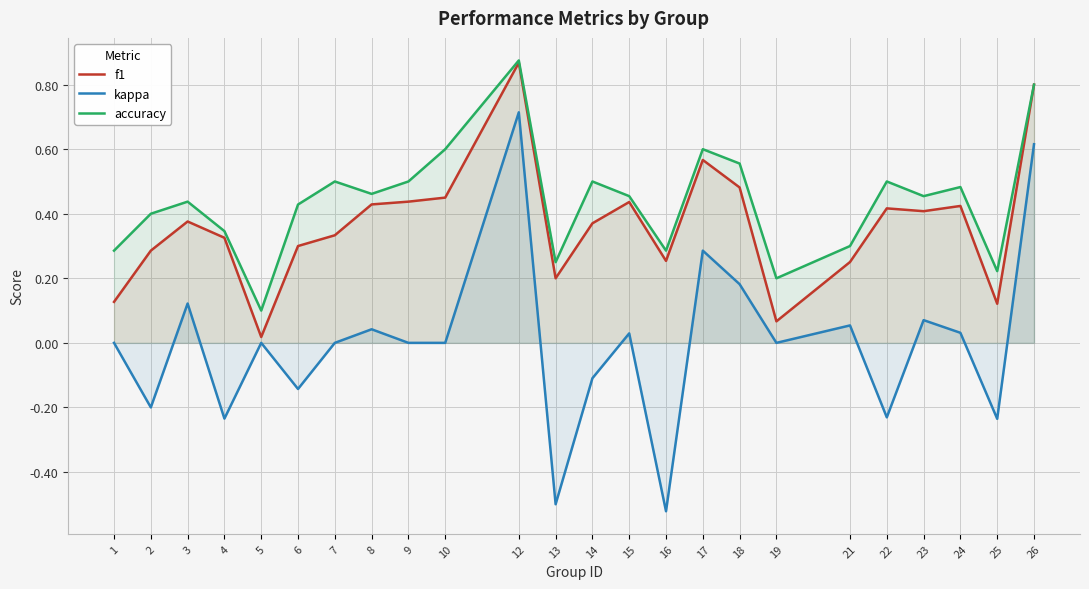

Reading left to right, what are all the values shown in this chart?

f1: 0.1	0.3	0.4	0.3	0.0	0.3	0.3	0.4	0.4	0.5	0.9	0.2	0.4	0.4	0.3	0.6	0.5	0.1	0.3	0.4	0.4	0.4	0.1	0.8
kappa: 0.0	-0.2	0.1	-0.2	0.0	-0.1	0.0	0.0	0.0	0.0	0.7	-0.5	-0.1	0.0	-0.5	0.3	0.2	0.0	0.1	-0.2	0.1	0.0	-0.2	0.6
accuracy: 0.3	0.4	0.4	0.3	0.1	0.4	0.5	0.5	0.5	0.6	0.9	0.2	0.5	0.5	0.3	0.6	0.6	0.2	0.3	0.5	0.5	0.5	0.2	0.8